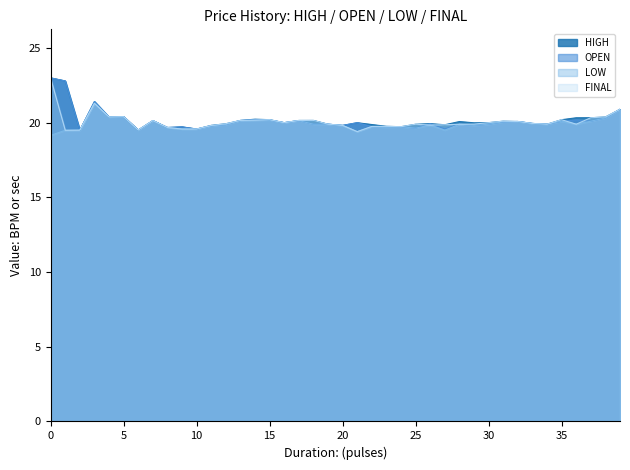

Which series changed the most between 2024-01-19 and 2024-02-08?

HIGH